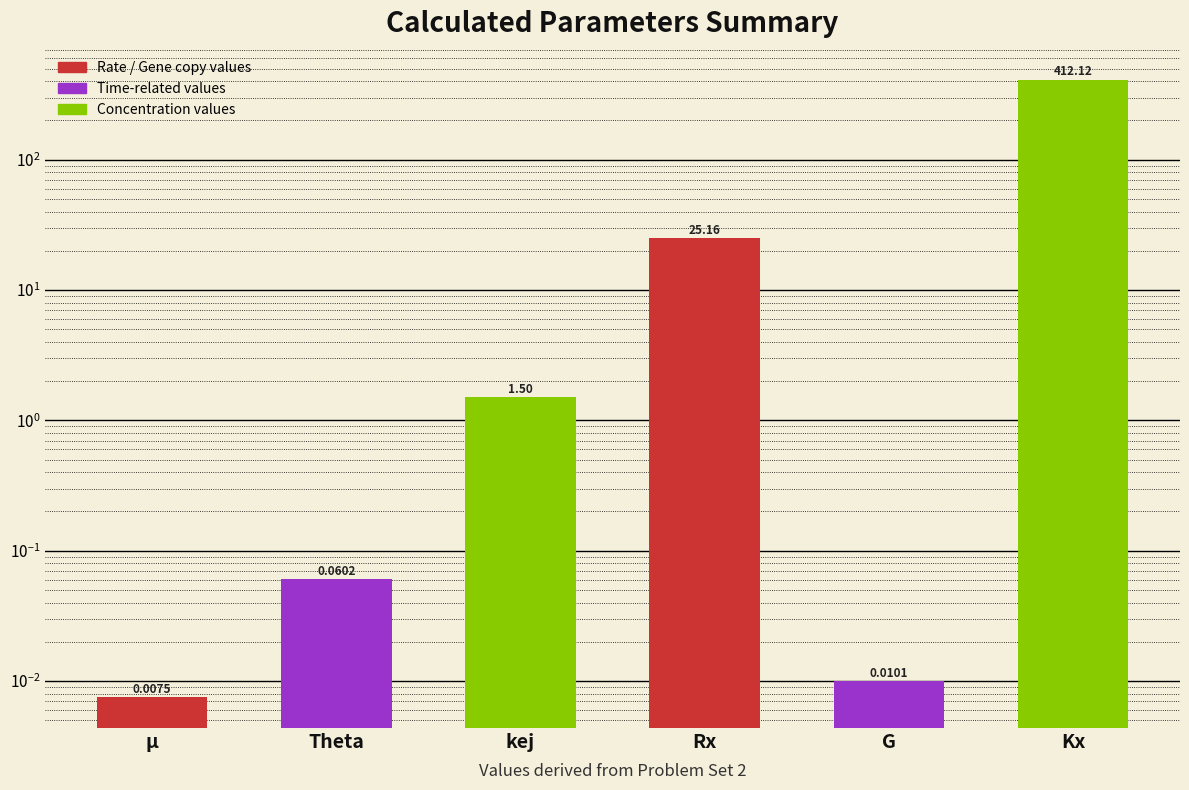

Reading right to left, extract all data points from this chart.

412.1	0.0	25.2	1.5	0.1	0.0